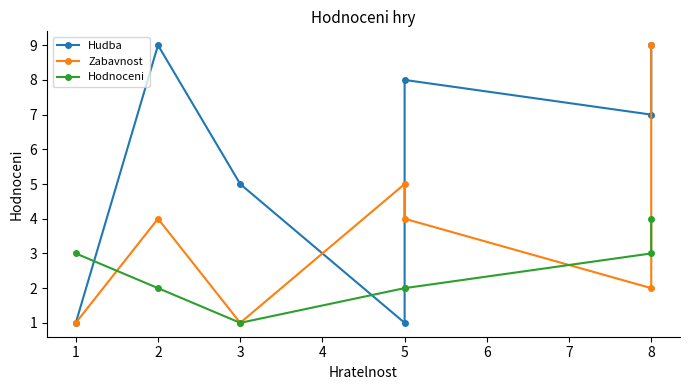

Which has a higher value, 4 or 6?

6